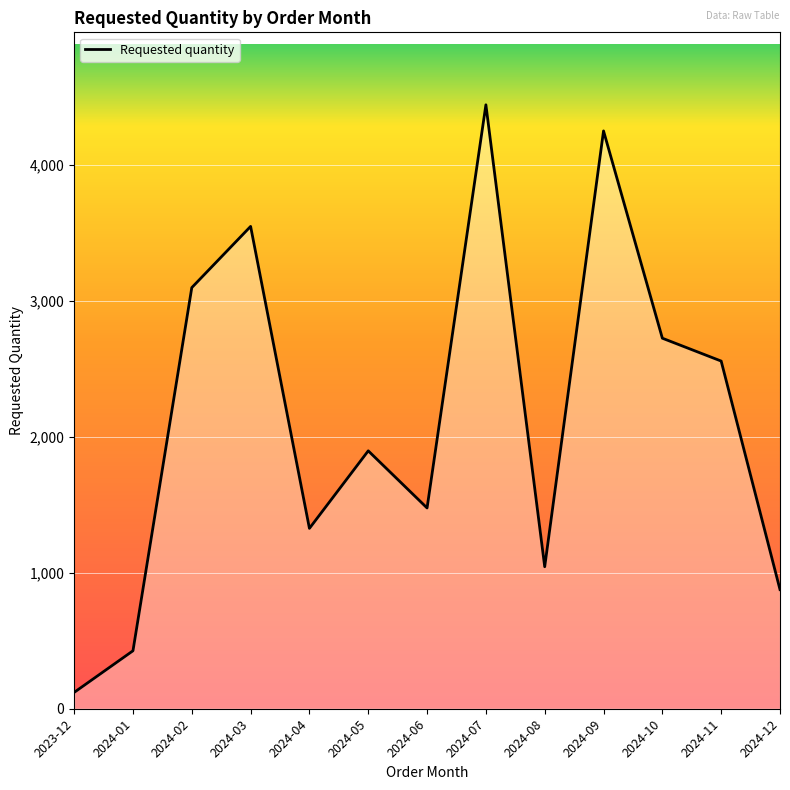

List the labels in order of value, largest first.

2024-07, 2024-09, 2024-03, 2024-02, 2024-10, 2024-11, 2024-05, 2024-06, 2024-04, 2024-08, 2024-12, 2024-01, 2023-12